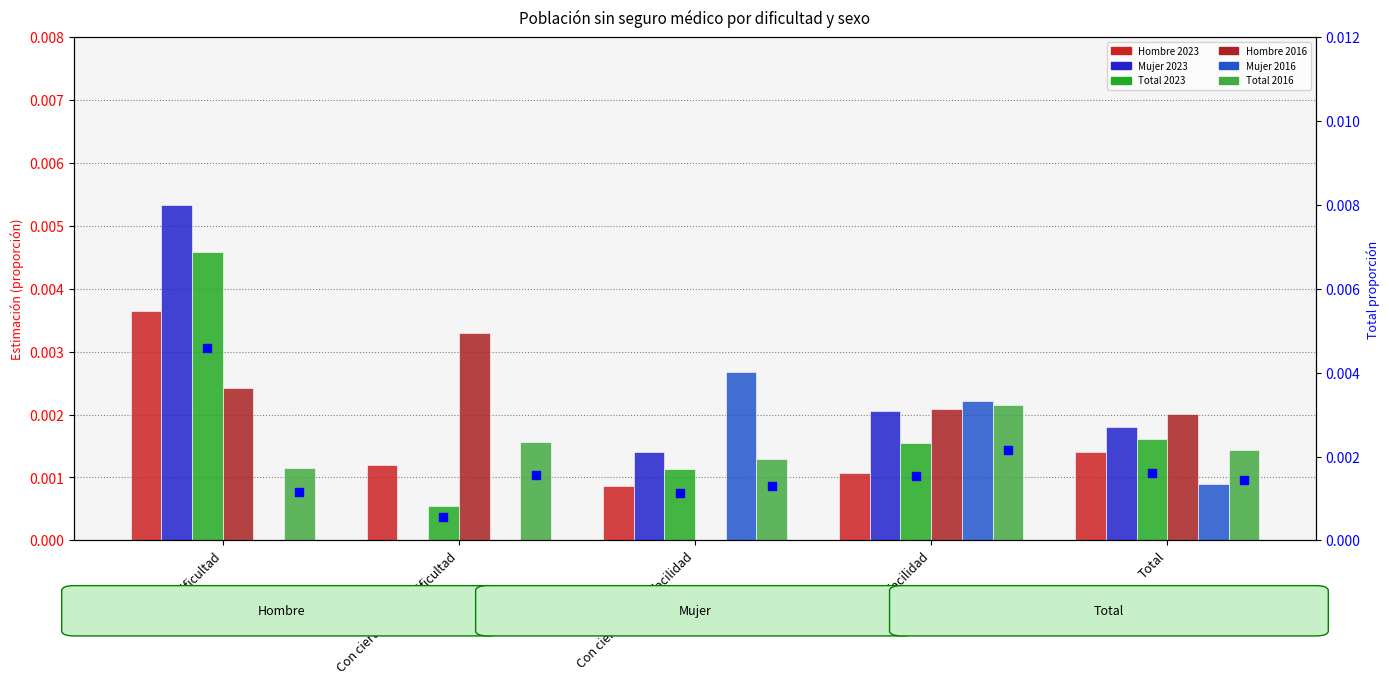

At how many categories does at least one series exceed 0?

5